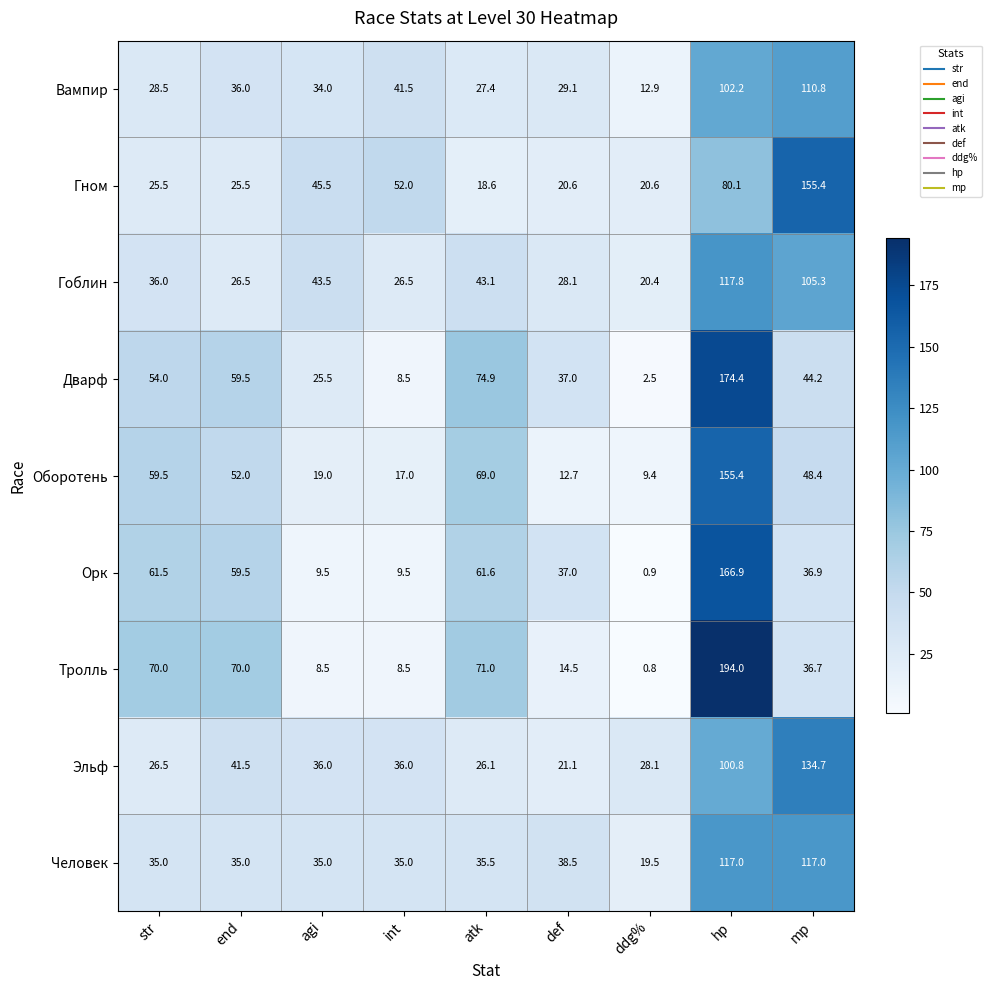

What is the average value of the Человек series?

51.9